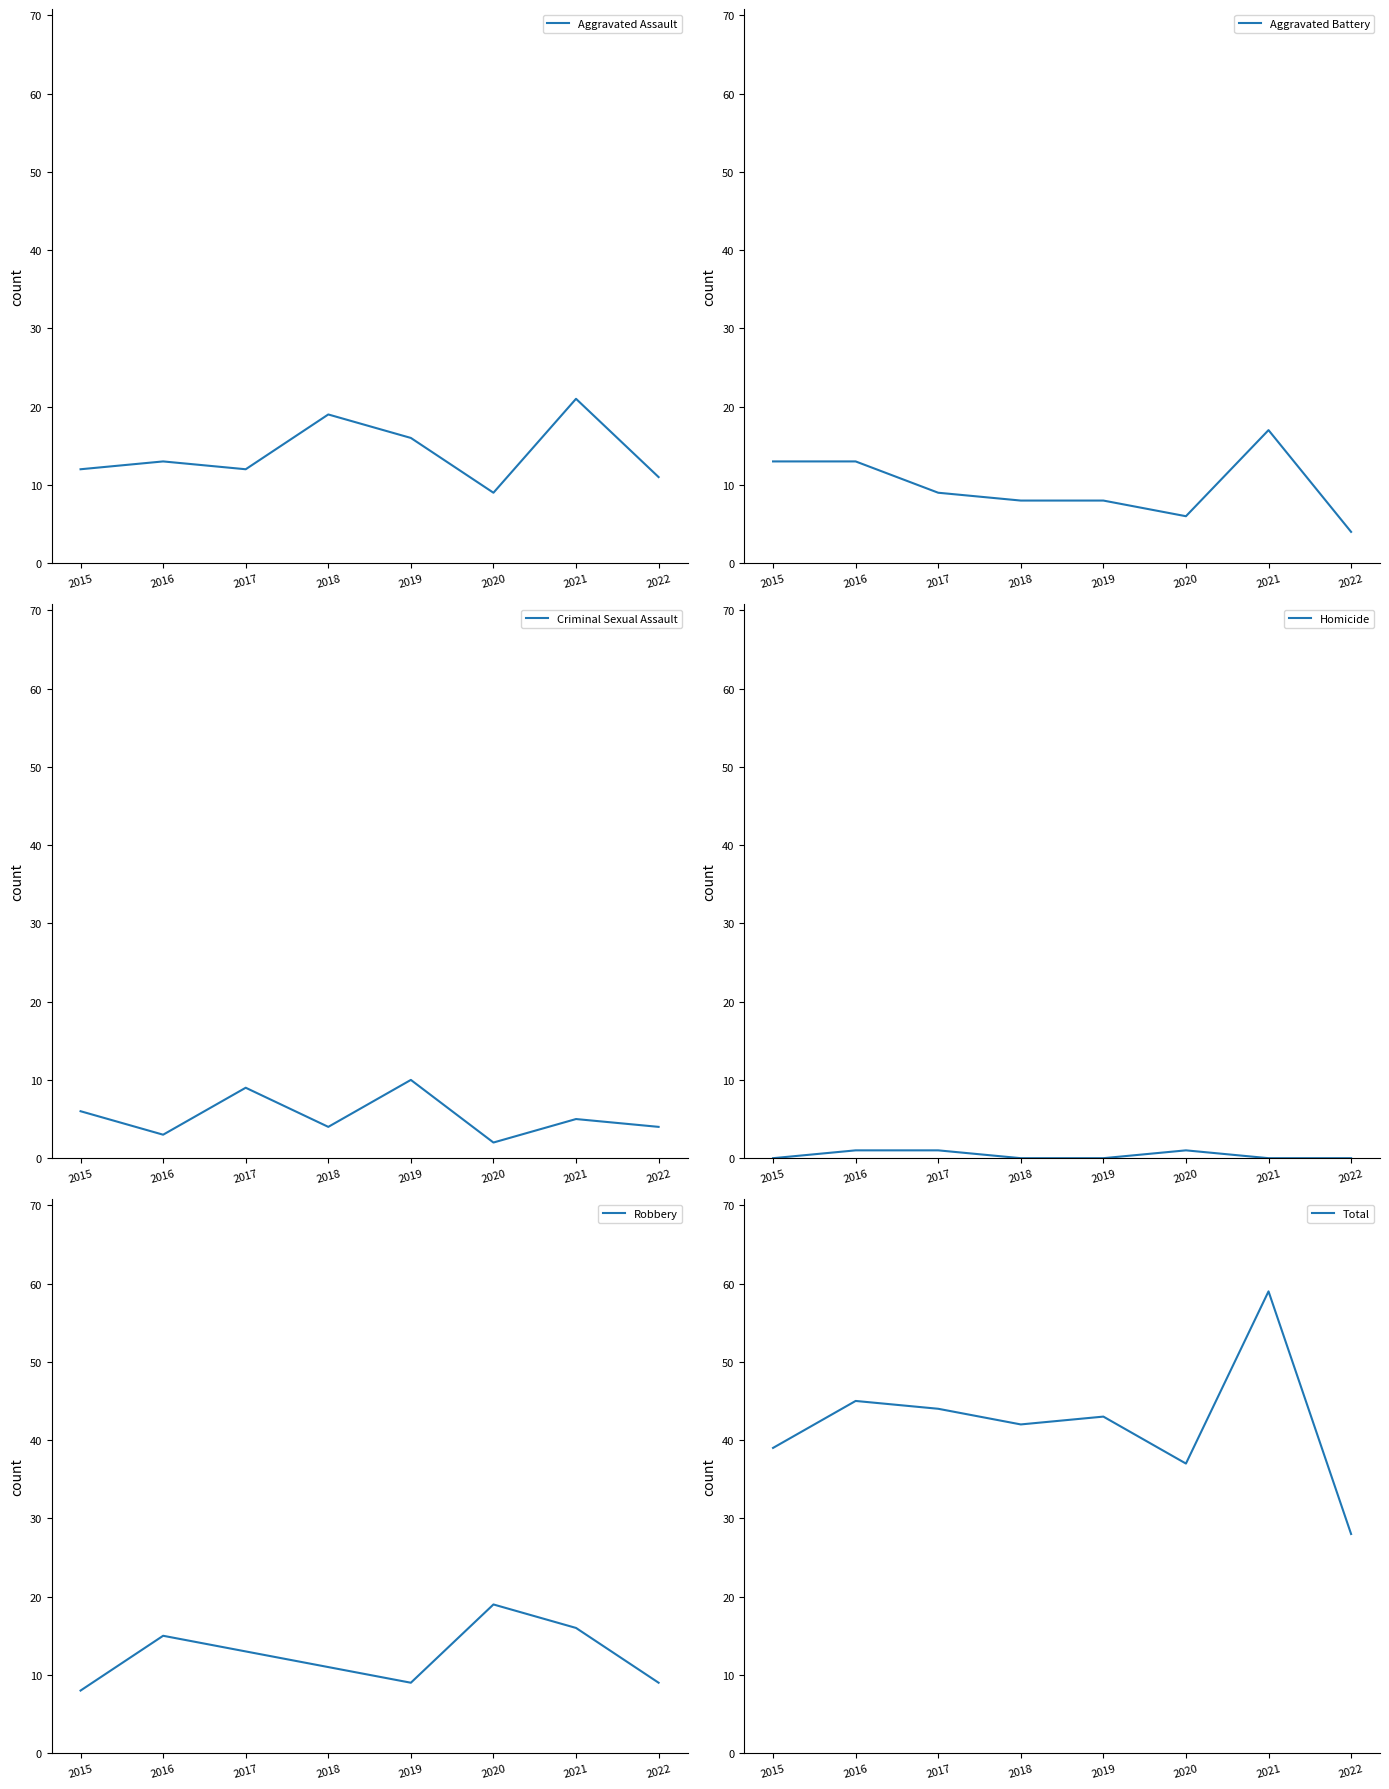

Rank the series by their maximum value, from lowest to highest.

Homicide, Criminal Sexual Assault, Aggravated Battery, Robbery, Aggravated Assault, Total